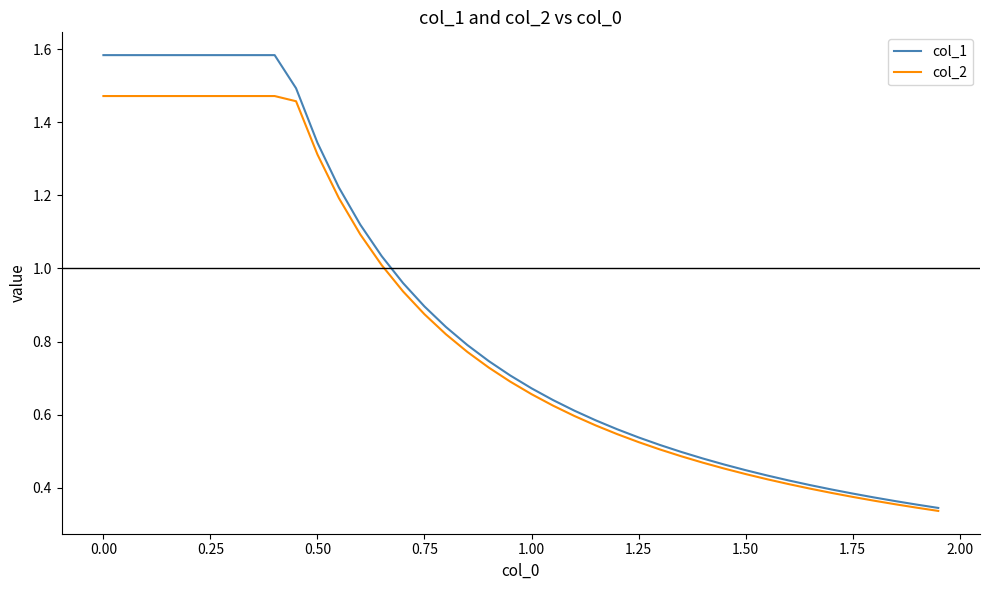

Which series has the widest spread of values?

col_1